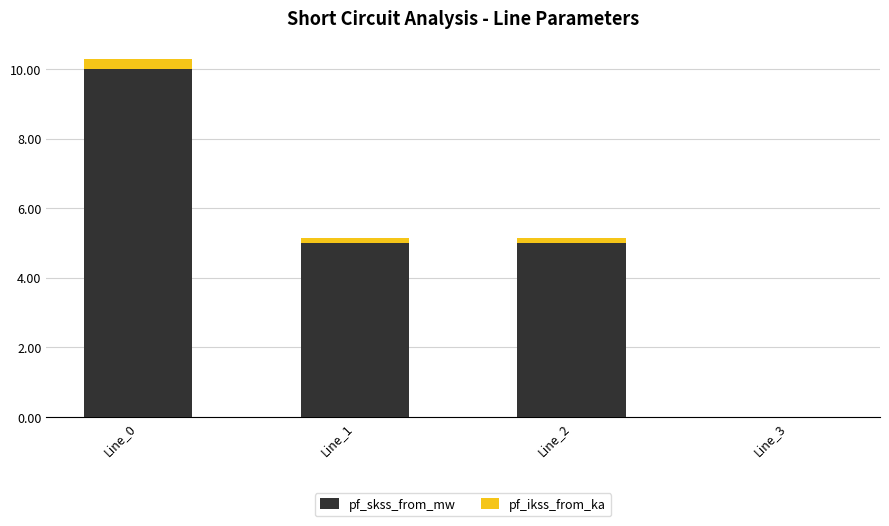

How many data points does each series have?

4